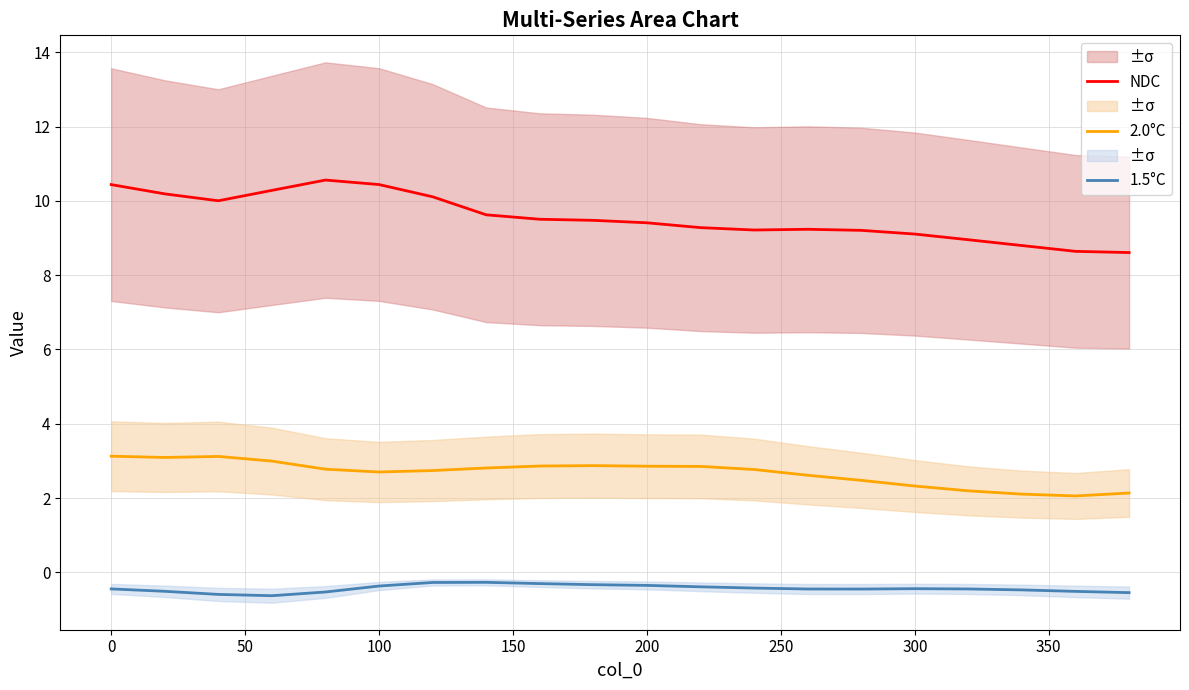

How many interior local valleys does the NDC series have?

2